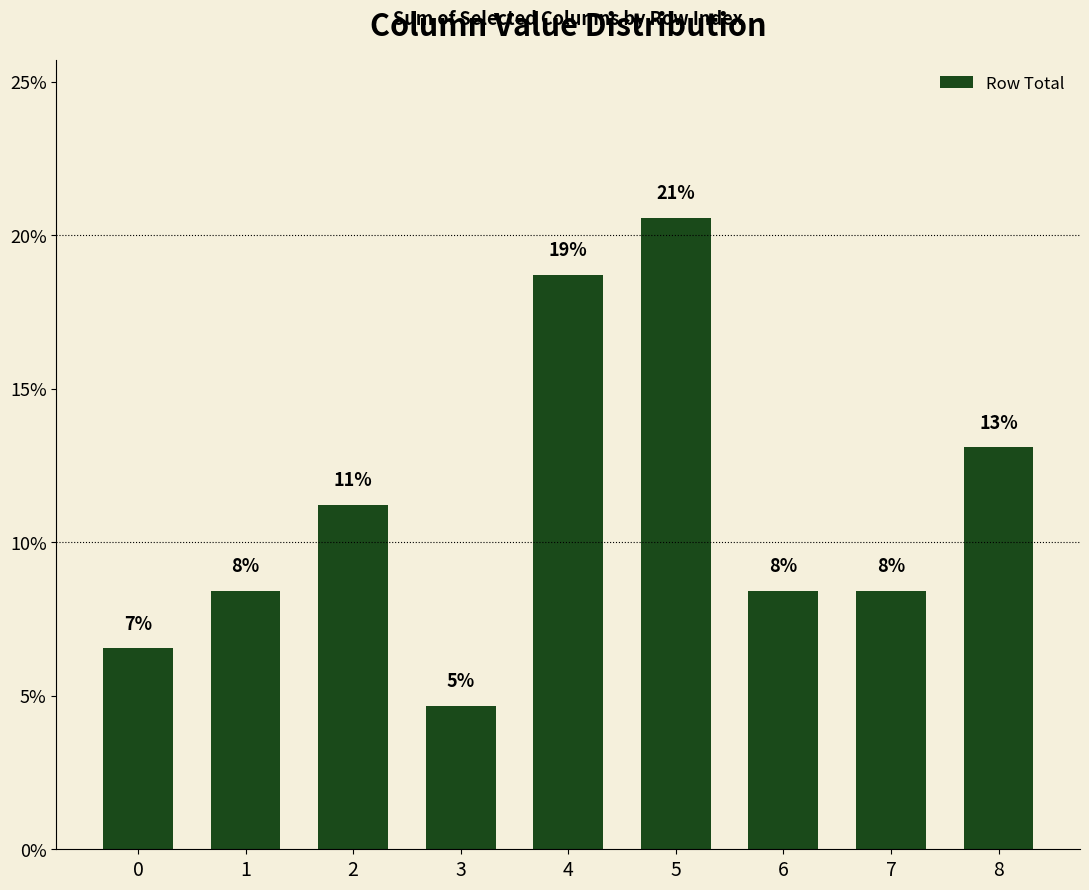

What is the smallest value displayed?

4.7